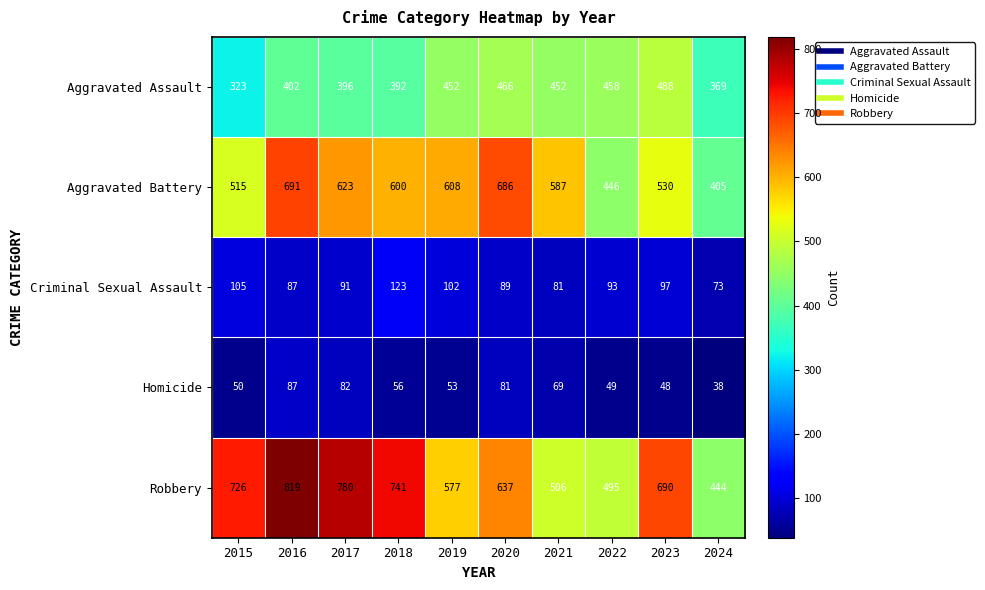

What is the difference between the maximum and minimum values in the Homicide series?

49